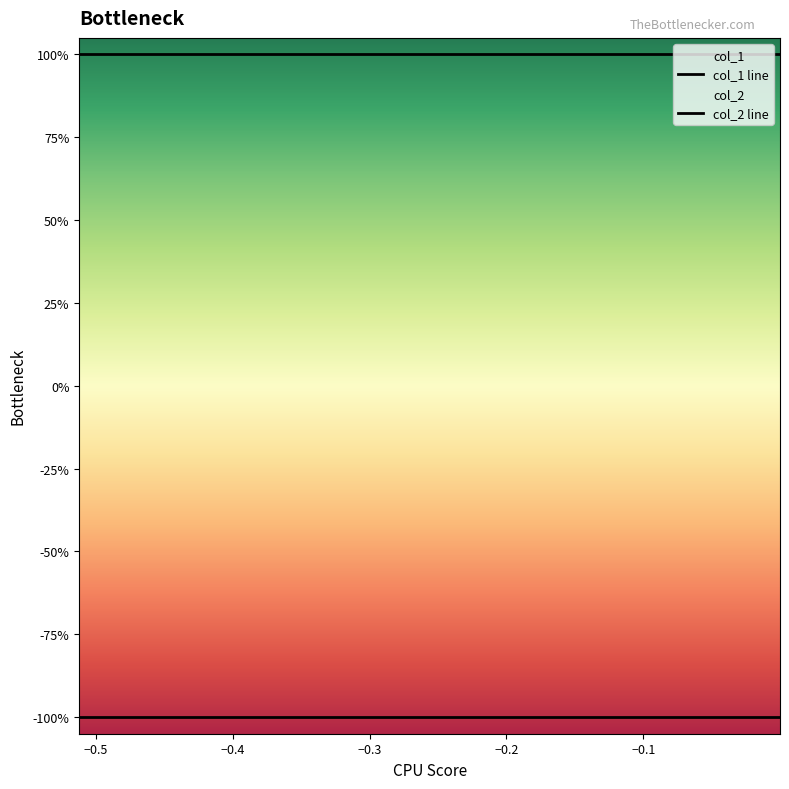

List the series in order of their overall mean, highest first.

col_2 line, col_1 line